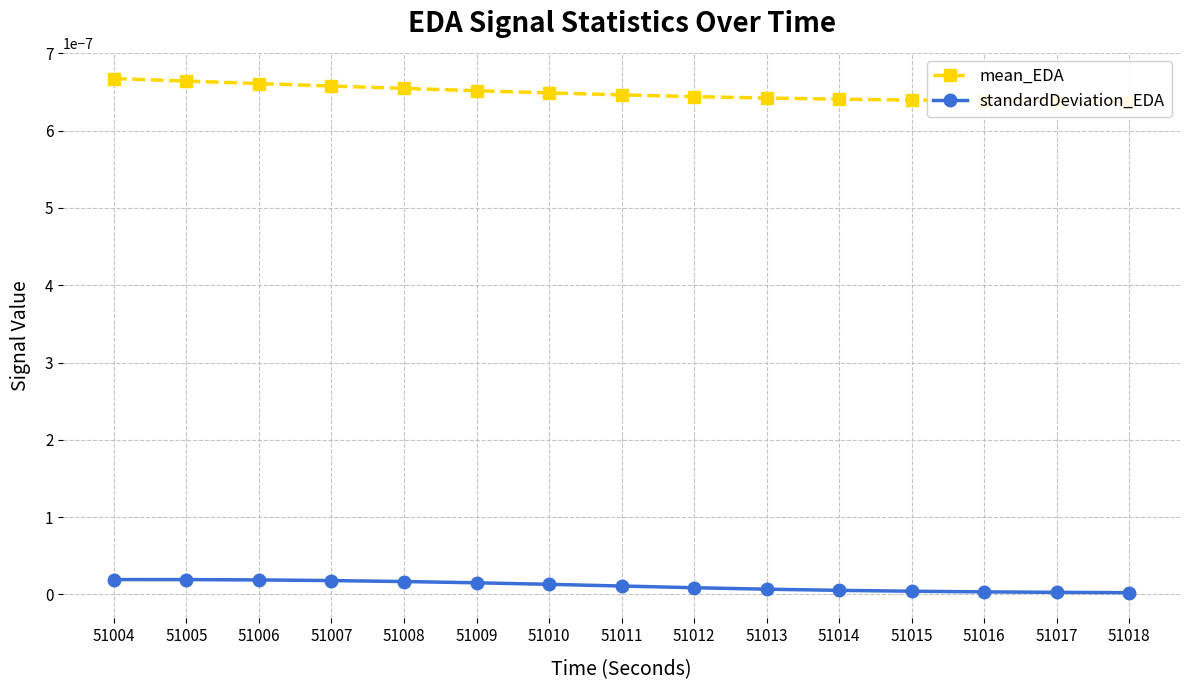

Rank the series at 51016 from highest to lowest value.

mean_EDA, standardDeviation_EDA